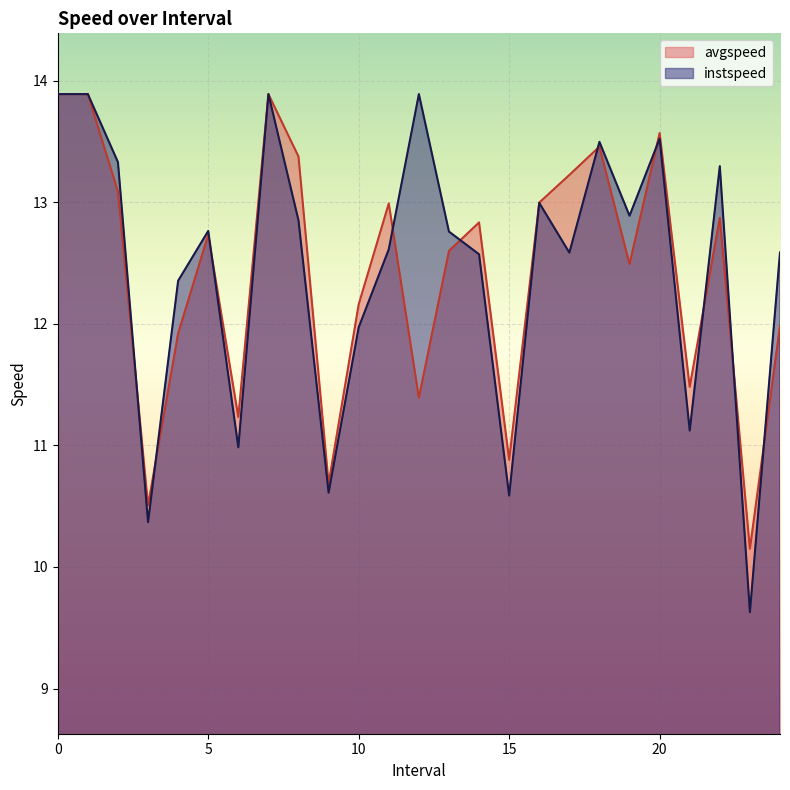

At how many categories does at least one series exceed 11?

21